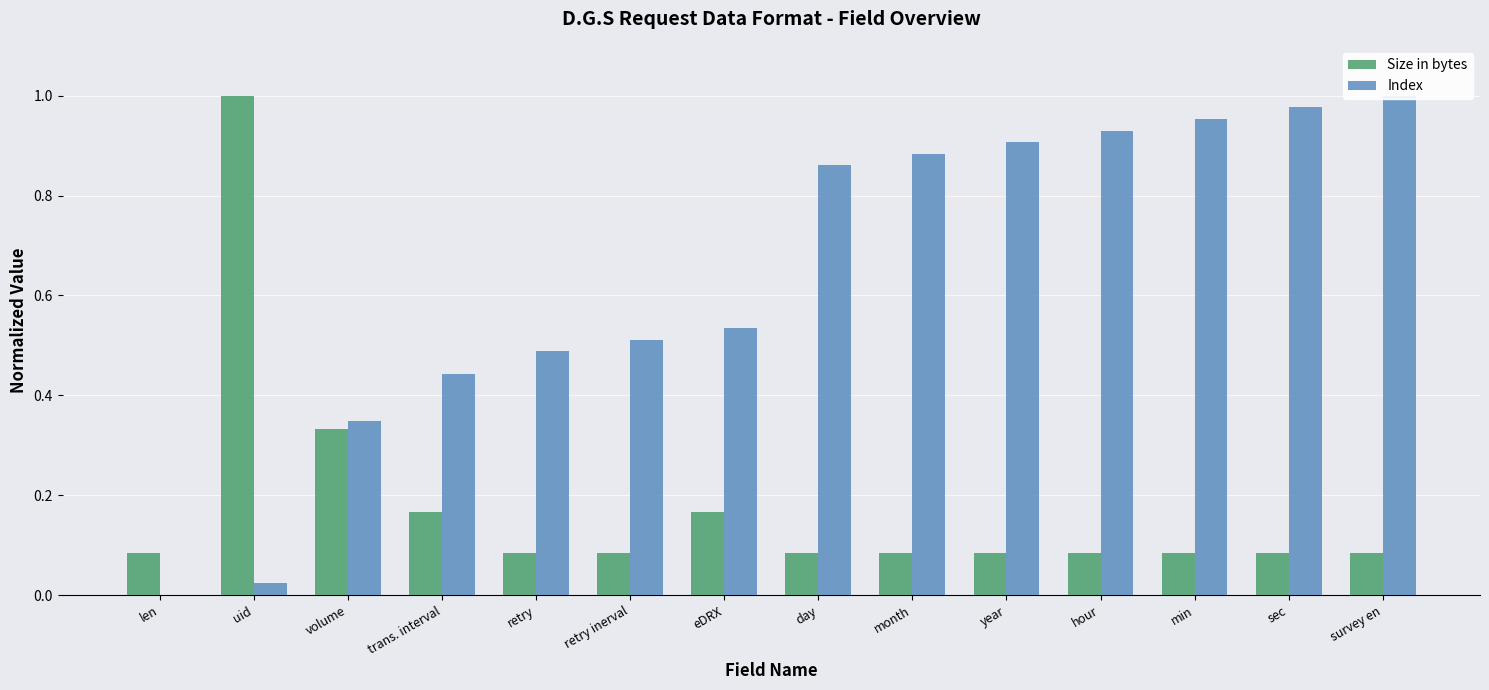

What is the sum of the Size in bytes values at eDRX and volume?

0.5